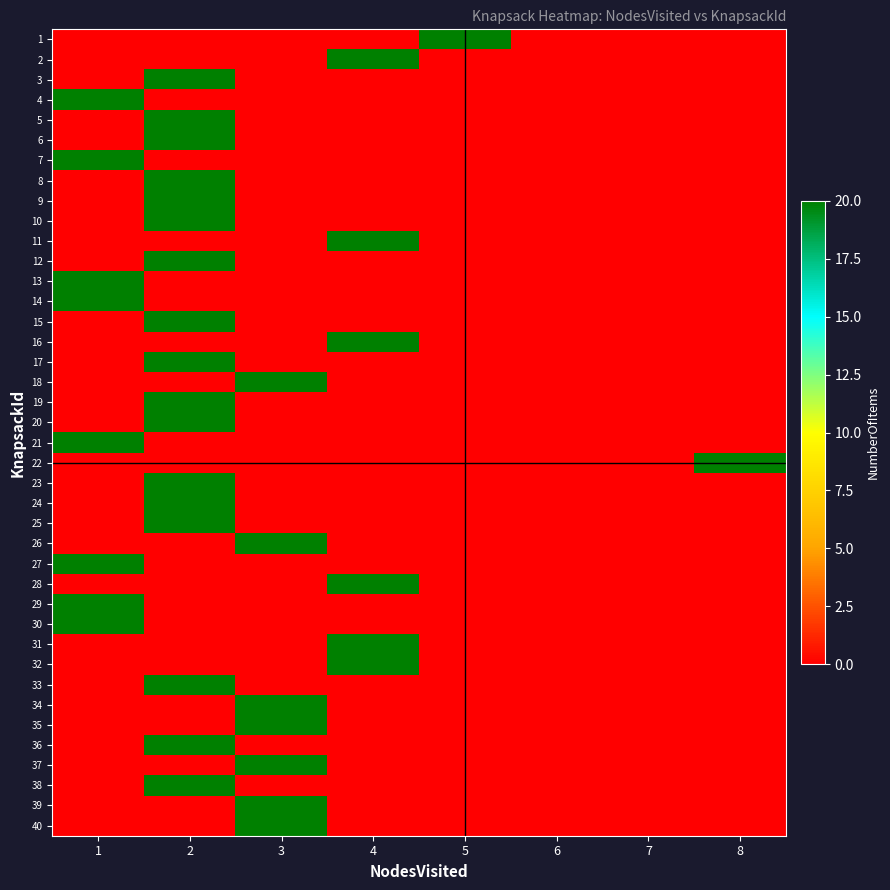

Reading left to right, list all the values displayed in this chart.

1: 1=0	2=0	3=0	4=0	5=20	6=0	7=0	8=0
2: 1=0	2=0	3=0	4=20	5=0	6=0	7=0	8=0
3: 1=0	2=20	3=0	4=0	5=0	6=0	7=0	8=0
4: 1=20	2=0	3=0	4=0	5=0	6=0	7=0	8=0
5: 1=0	2=20	3=0	4=0	5=0	6=0	7=0	8=0
6: 1=0	2=20	3=0	4=0	5=0	6=0	7=0	8=0
7: 1=20	2=0	3=0	4=0	5=0	6=0	7=0	8=0
8: 1=0	2=20	3=0	4=0	5=0	6=0	7=0	8=0
9: 1=0	2=20	3=0	4=0	5=0	6=0	7=0	8=0
10: 1=0	2=20	3=0	4=0	5=0	6=0	7=0	8=0
11: 1=0	2=0	3=0	4=20	5=0	6=0	7=0	8=0
12: 1=0	2=20	3=0	4=0	5=0	6=0	7=0	8=0
13: 1=20	2=0	3=0	4=0	5=0	6=0	7=0	8=0
14: 1=20	2=0	3=0	4=0	5=0	6=0	7=0	8=0
15: 1=0	2=20	3=0	4=0	5=0	6=0	7=0	8=0
16: 1=0	2=0	3=0	4=20	5=0	6=0	7=0	8=0
17: 1=0	2=20	3=0	4=0	5=0	6=0	7=0	8=0
18: 1=0	2=0	3=20	4=0	5=0	6=0	7=0	8=0
19: 1=0	2=20	3=0	4=0	5=0	6=0	7=0	8=0
20: 1=0	2=20	3=0	4=0	5=0	6=0	7=0	8=0
21: 1=20	2=0	3=0	4=0	5=0	6=0	7=0	8=0
22: 1=0	2=0	3=0	4=0	5=0	6=0	7=0	8=20
23: 1=0	2=20	3=0	4=0	5=0	6=0	7=0	8=0
24: 1=0	2=20	3=0	4=0	5=0	6=0	7=0	8=0
25: 1=0	2=20	3=0	4=0	5=0	6=0	7=0	8=0
26: 1=0	2=0	3=20	4=0	5=0	6=0	7=0	8=0
27: 1=20	2=0	3=0	4=0	5=0	6=0	7=0	8=0
28: 1=0	2=0	3=0	4=20	5=0	6=0	7=0	8=0
29: 1=20	2=0	3=0	4=0	5=0	6=0	7=0	8=0
30: 1=20	2=0	3=0	4=0	5=0	6=0	7=0	8=0
31: 1=0	2=0	3=0	4=20	5=0	6=0	7=0	8=0
32: 1=0	2=0	3=0	4=20	5=0	6=0	7=0	8=0
33: 1=0	2=20	3=0	4=0	5=0	6=0	7=0	8=0
34: 1=0	2=0	3=20	4=0	5=0	6=0	7=0	8=0
35: 1=0	2=0	3=20	4=0	5=0	6=0	7=0	8=0
36: 1=0	2=20	3=0	4=0	5=0	6=0	7=0	8=0
37: 1=0	2=0	3=20	4=0	5=0	6=0	7=0	8=0
38: 1=0	2=20	3=0	4=0	5=0	6=0	7=0	8=0
39: 1=0	2=0	3=20	4=0	5=0	6=0	7=0	8=0
40: 1=0	2=0	3=20	4=0	5=0	6=0	7=0	8=0